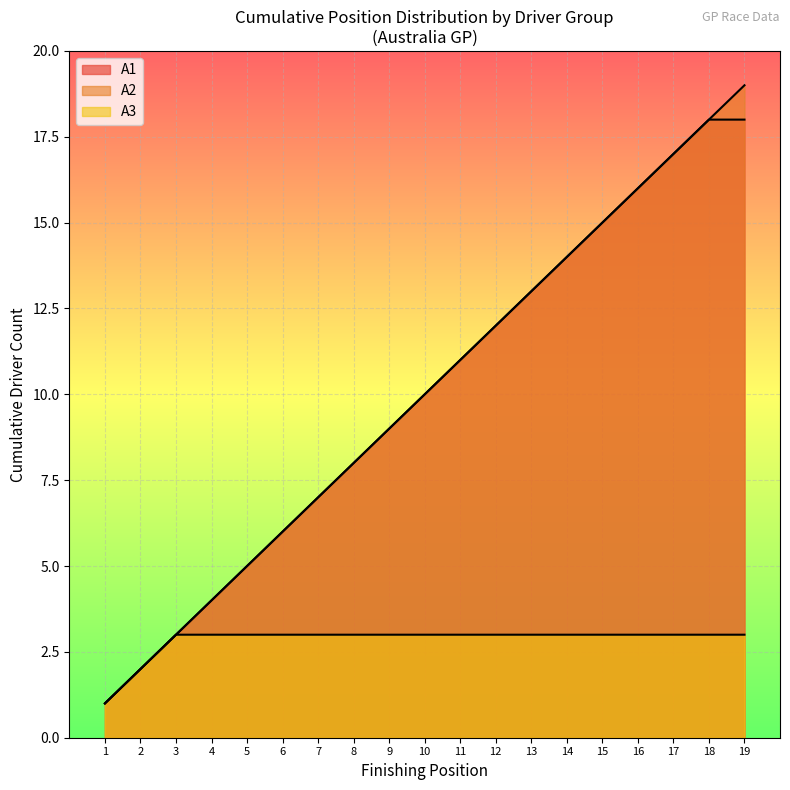

True or false: A1 line has more than 2 interior local peaks.

False